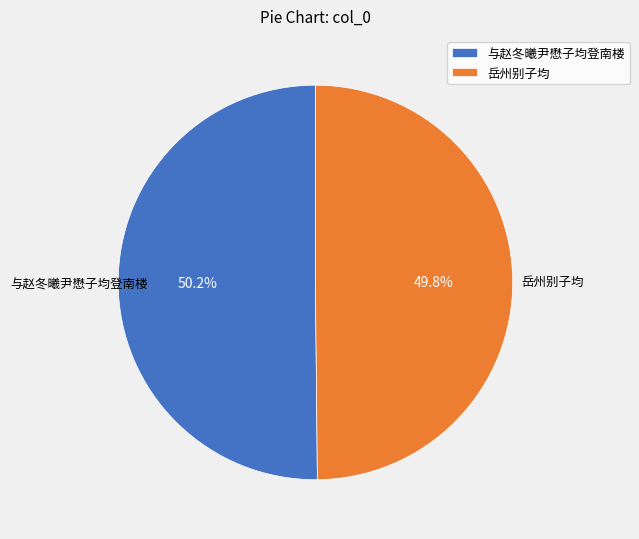

To the nearest percent, what is the average slice percentage?

50%